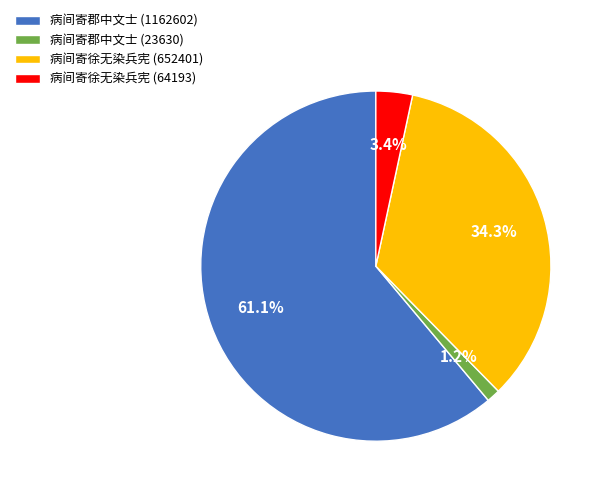

To the nearest percent, what is the difference between the 病间寄徐无染兵宪 (64193) and 病间寄徐无染兵宪 (652401) slice percentages?

31%